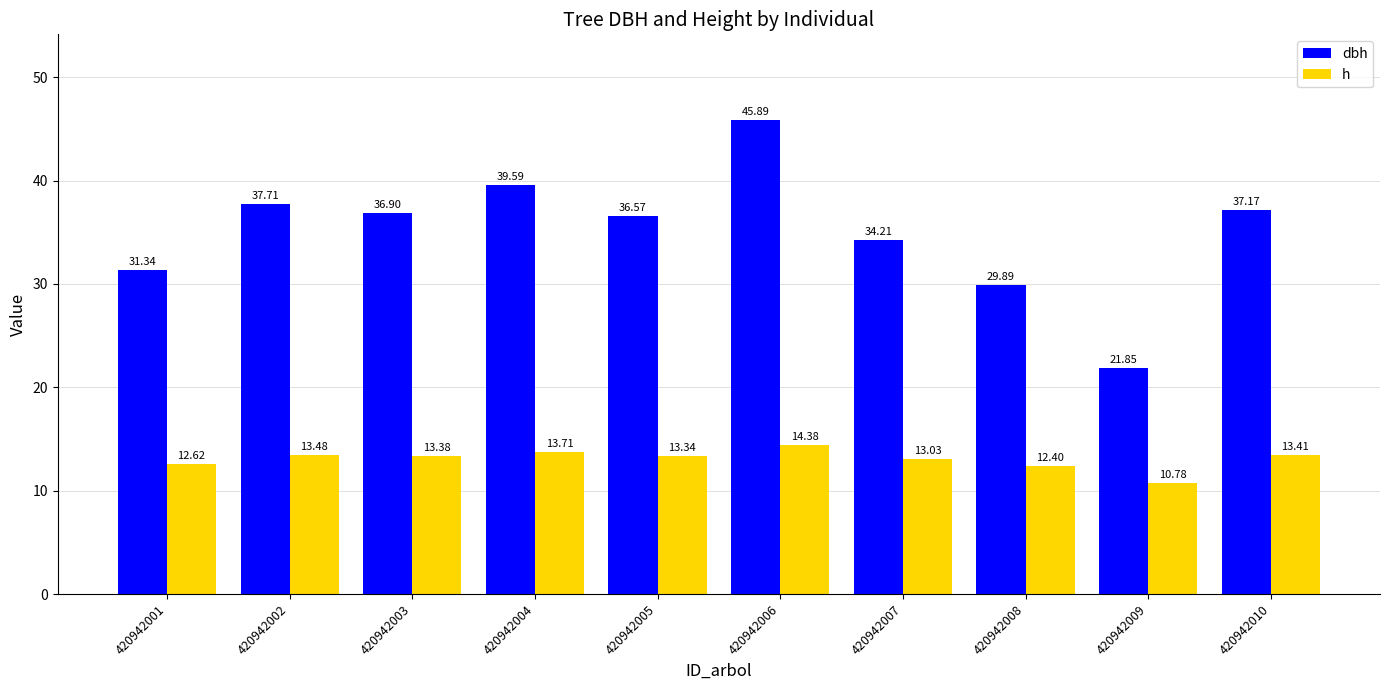

What is the value of the h bar at the 10th from the left?

13.4